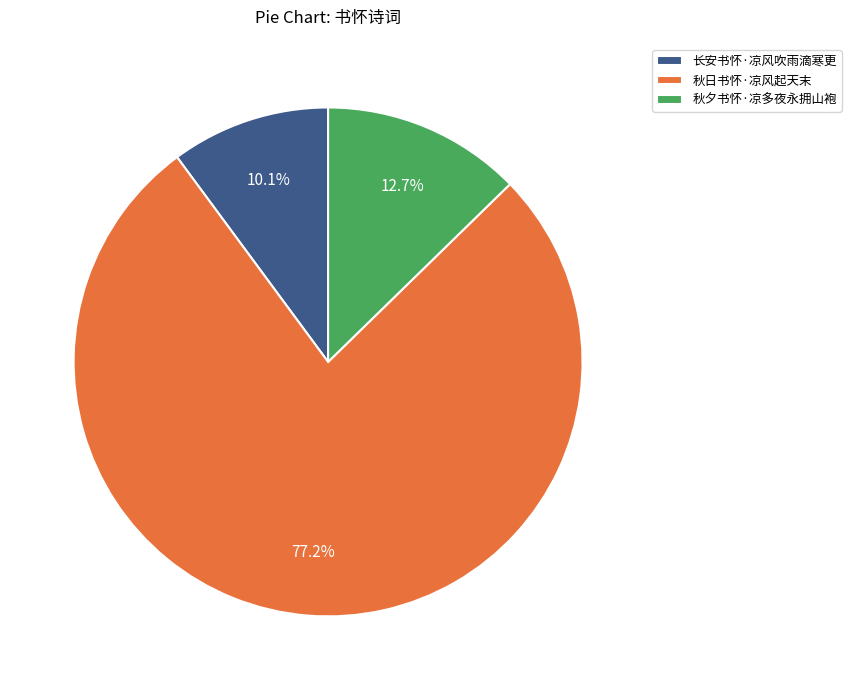

Count the number of slices in the pie.

3